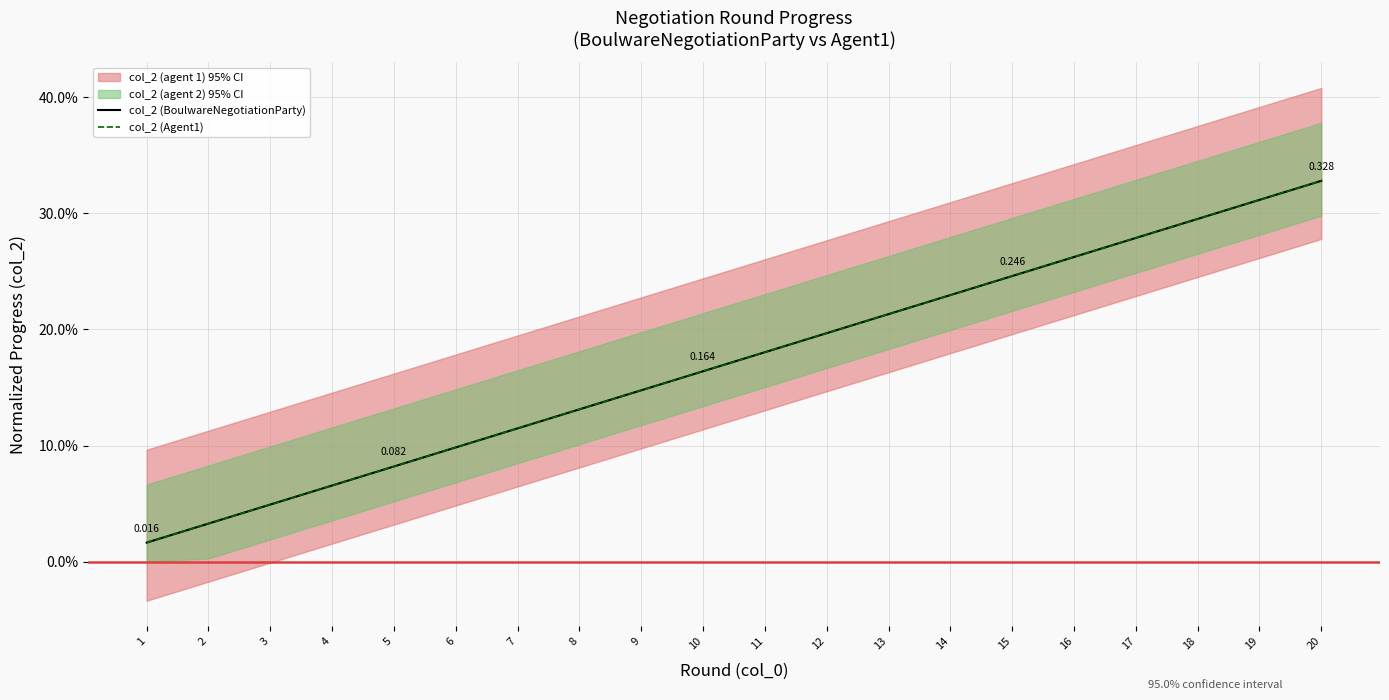

Between 1 and 2, which series saw the biggest shift?

col_2 (BoulwareNegotiationParty)